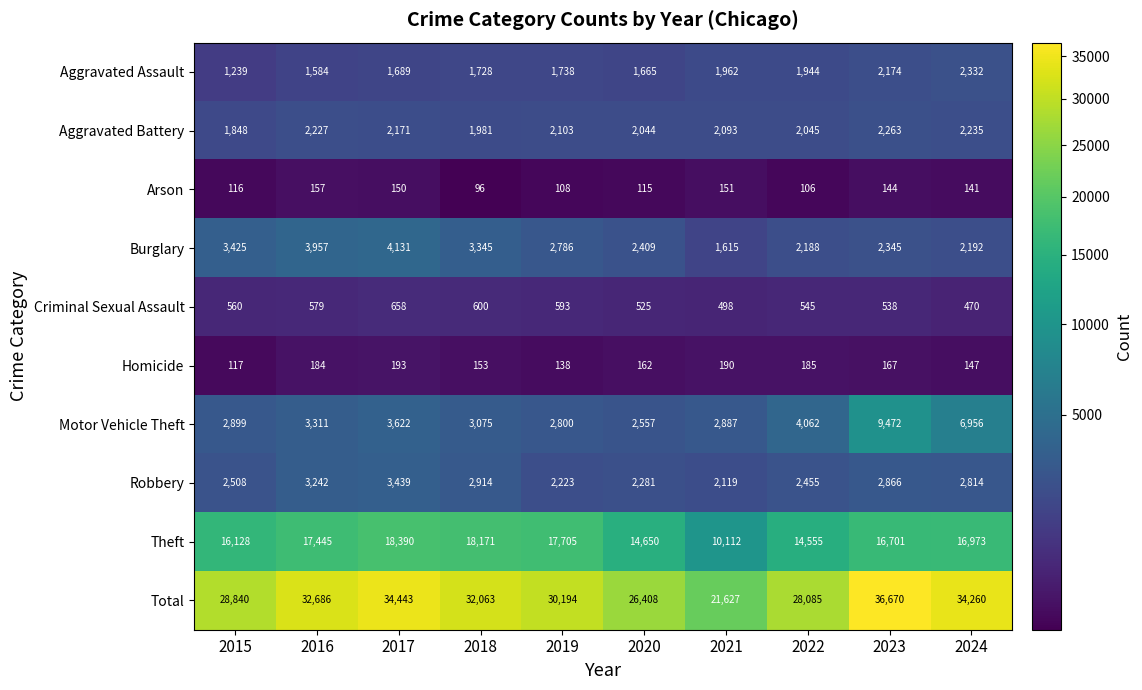

Which series has the largest range (max minus min)?

Total